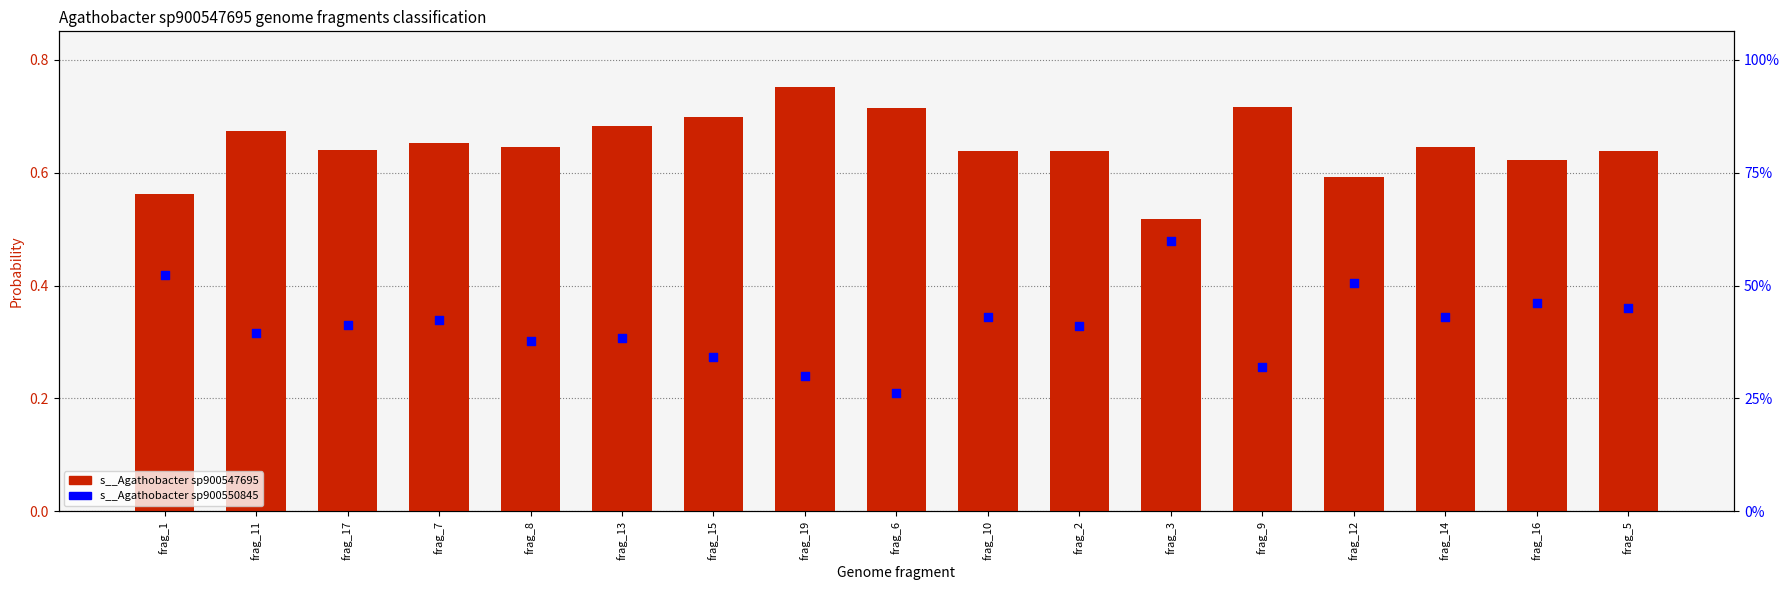

Which series has the largest total across all categories?

s__Agathobacter sp900547695